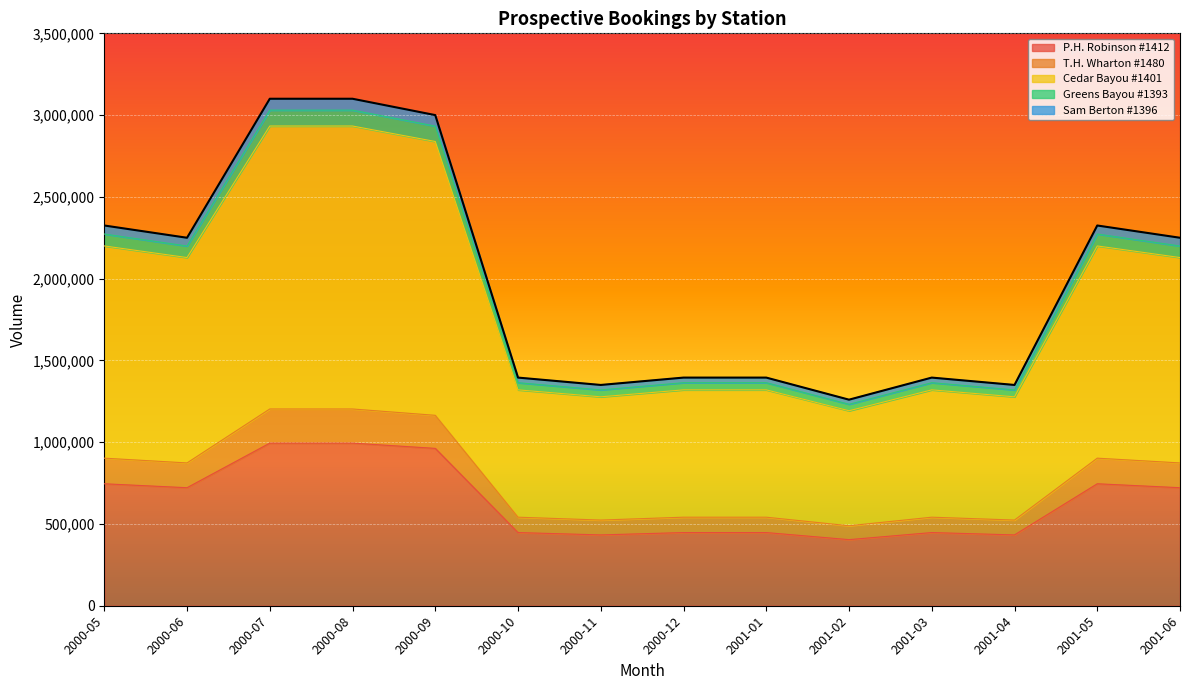

True or false: T.H. Wharton #1480 has a value of 355541.0 at 2000-09.

False